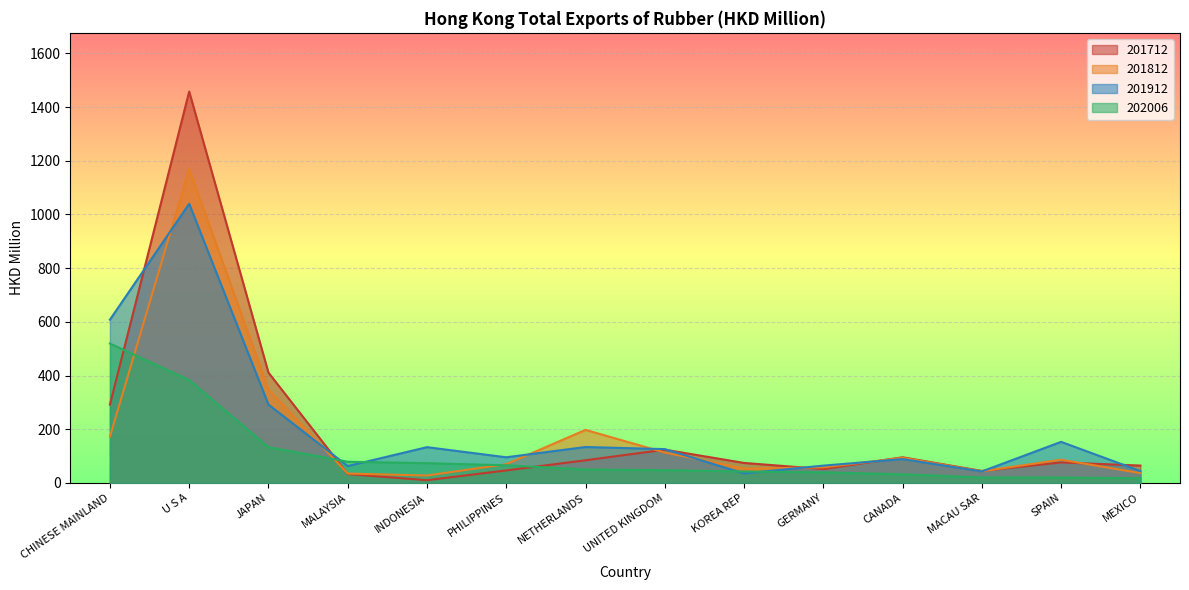

How many times do 201712 and 201912 cross each other?

7